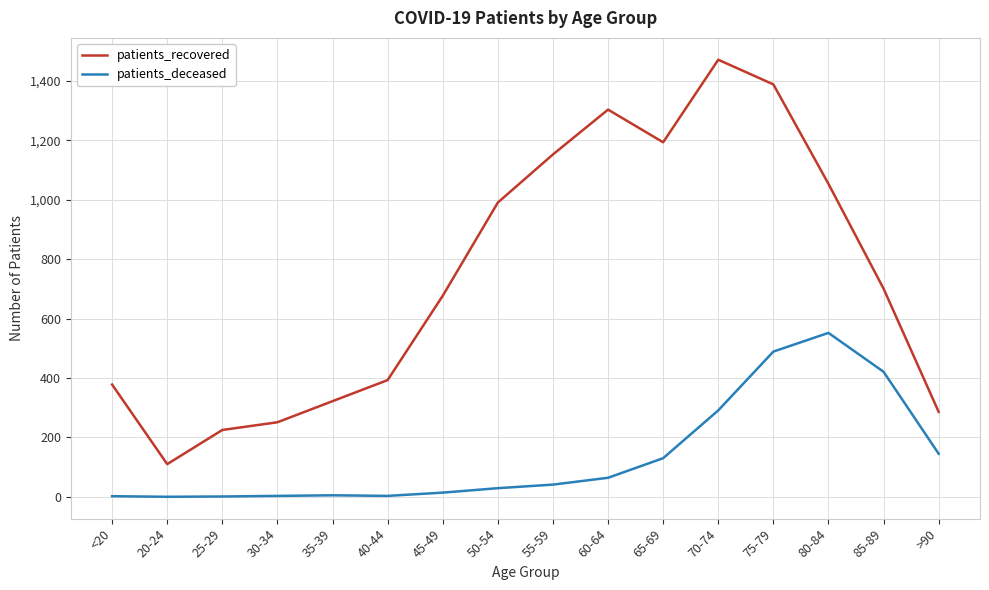

How many lines are shown in the chart?

2